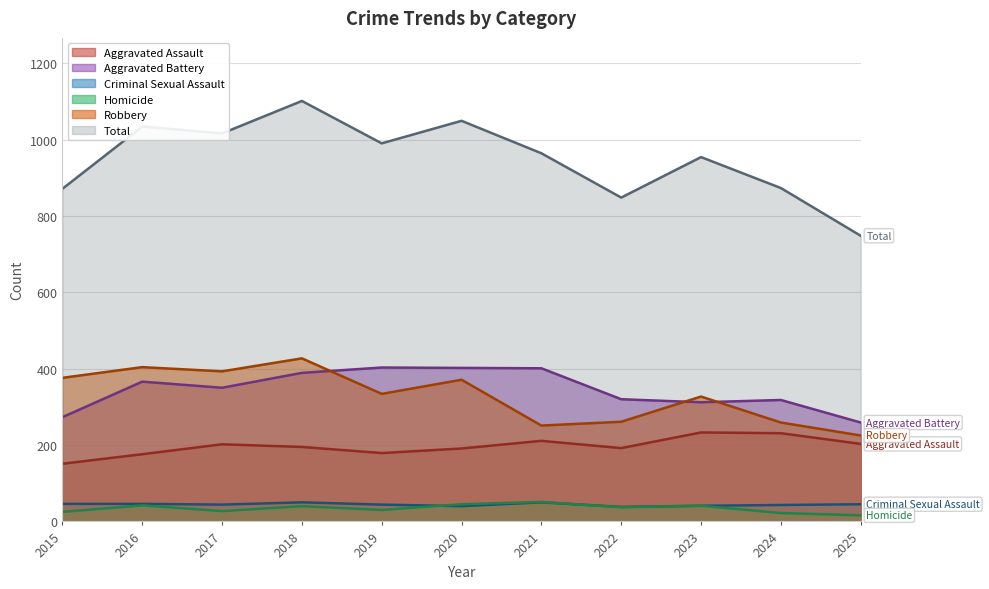

Read the Aggravated Assault value at 2018, to the nearest 5.

195